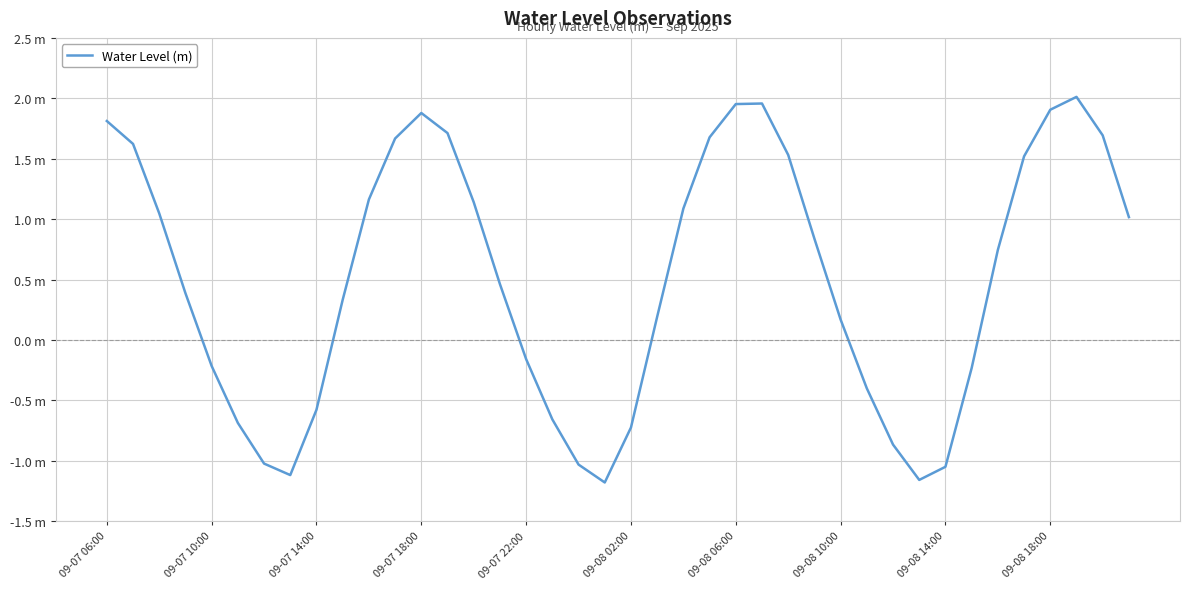

How many interior local peaks (higher than both neighbors) does the data have?

3